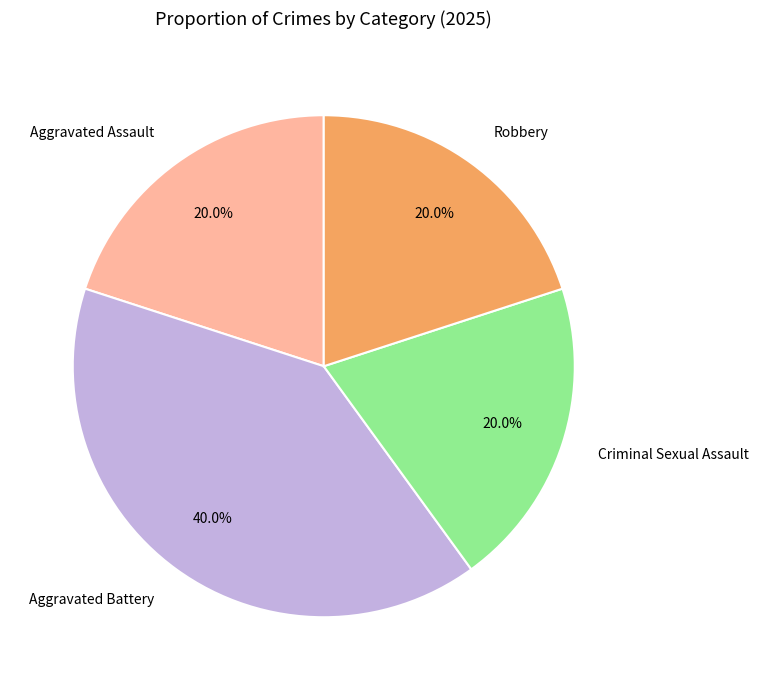

Which slice is the largest?

Aggravated Battery